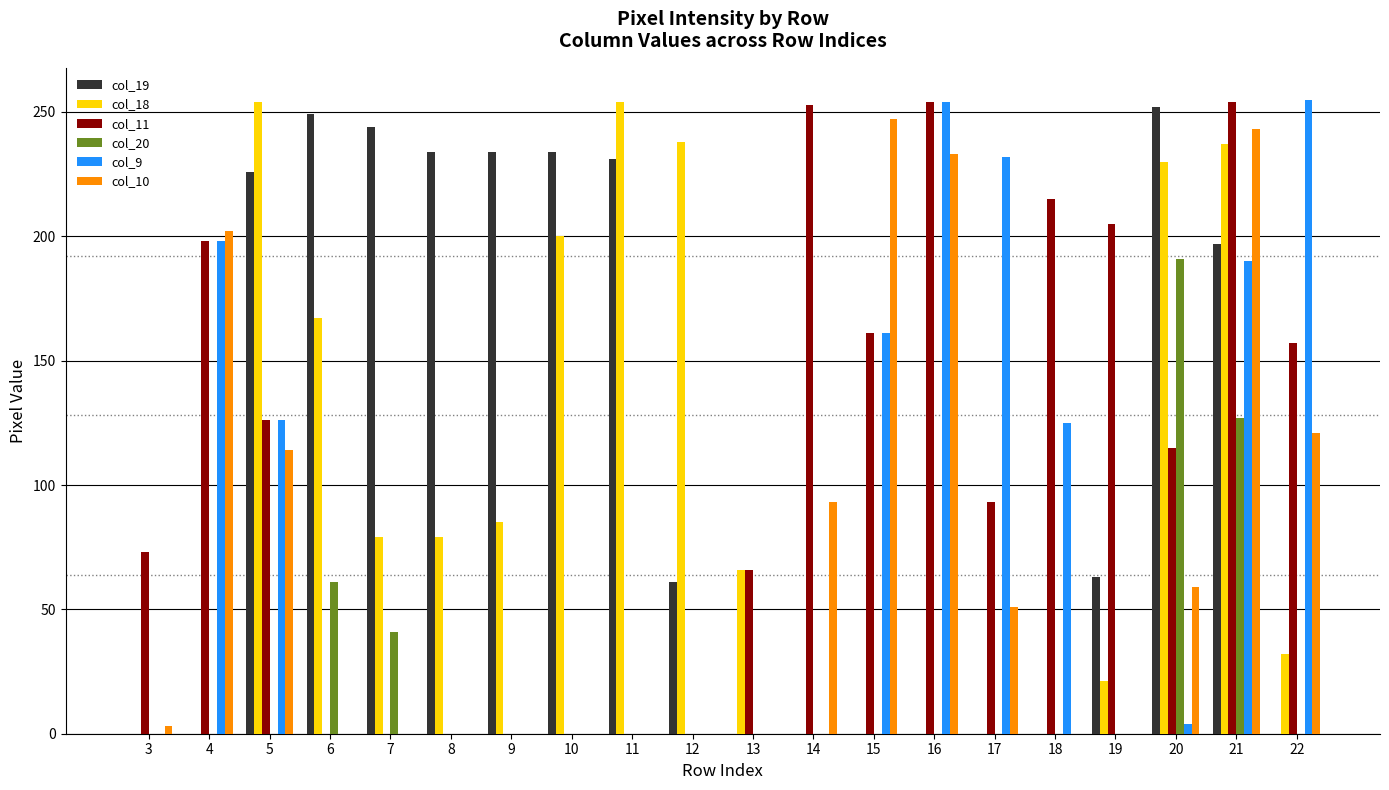

How many groups of bars are there?

20